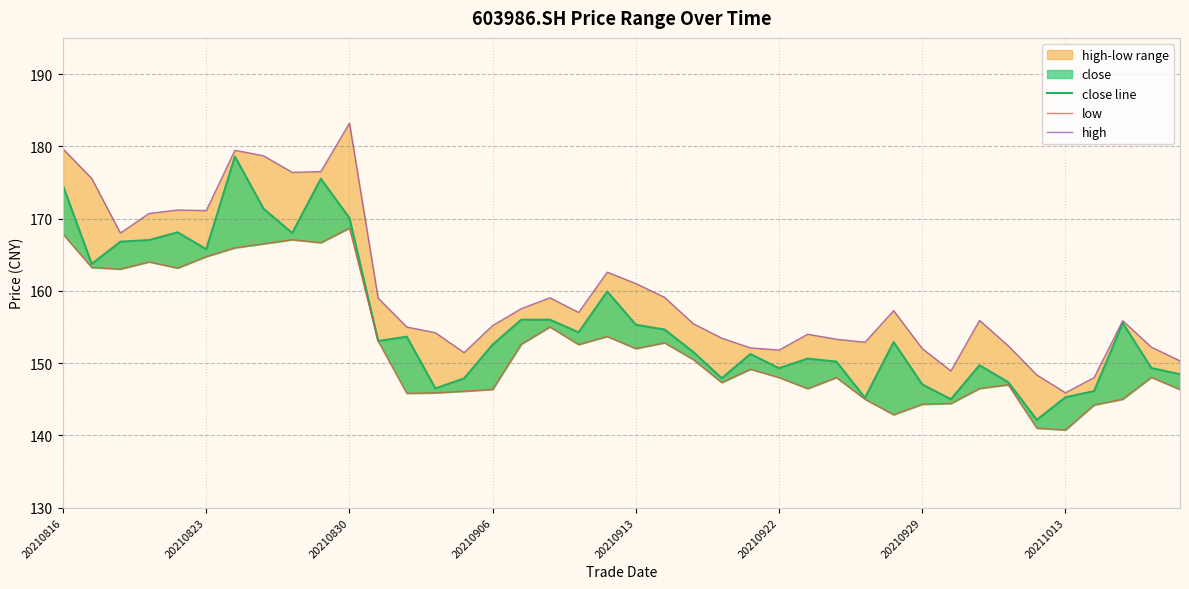

What is the minimum value shown in the chart?

140.7